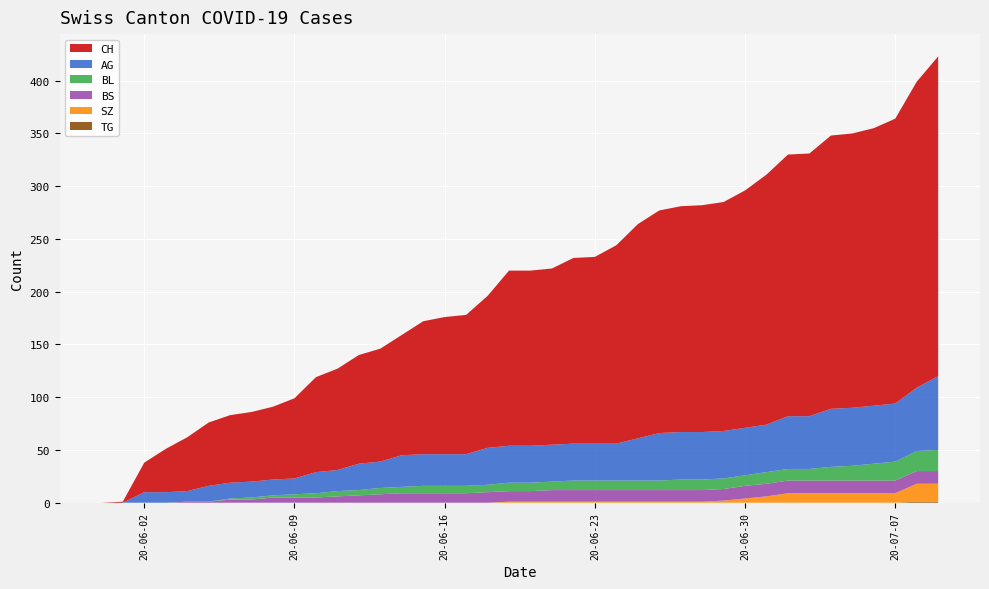

Reading left to right, what are all the values shown in this chart?

AG: 0	0	10	10	10	15	15	15	15	15	20	20	25	25	30	30	30	30	35	35	35	35	35	35	35	40	45	45	45	45	45	45	50	50	55	55	55	55	60	70
BL: 0	0	0	0	0	0	1	2	2	3	4	5	5	6	6	7	7	7	7	8	8	8	9	9	9	9	9	10	10	10	10	11	11	11	13	14	16	18	19	20
BS: 0	0	0	0	1	1	3	3	5	5	5	6	7	8	9	9	9	9	10	10	10	11	11	11	11	11	11	11	11	11	12	12	12	12	12	12	12	12	12	12
SZ: 0	0	0	0	0	0	0	0	0	0	0	0	0	0	0	0	0	0	0	1	1	1	1	1	1	1	1	1	1	2	4	6	9	9	9	9	9	9	17	17
TG: 0	0	0	0	0	0	0	0	0	0	0	0	0	0	0	0	0	0	0	0	0	0	0	0	0	0	0	0	0	0	0	0	0	0	0	0	0	0	1	1
CH: 0	1	28	41	51	60	64	66	69	76	90	96	103	107	114	126	130	132	144	166	166	167	176	177	188	203	211	214	215	217	225	237	248	249	259	260	263	270	290	303